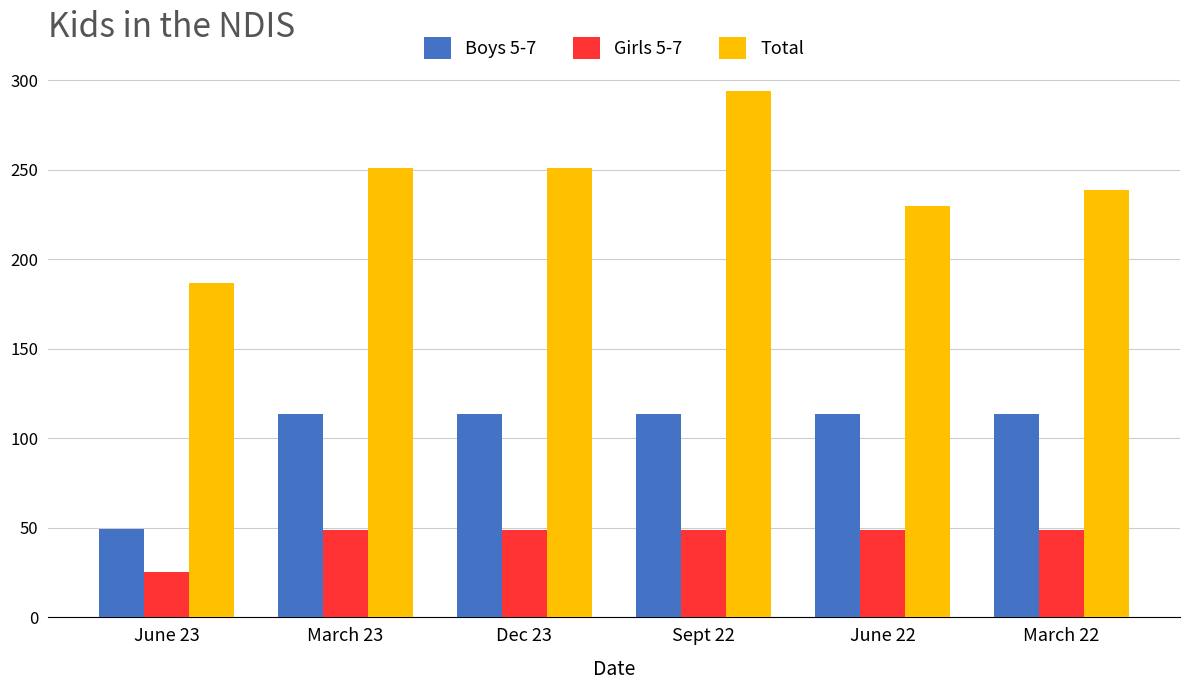

Reading left to right, list all the values displayed in this chart.

Boys 5-7: 49.5	113.5	113.5	113.5	113.5	113.5
Girls 5-7: 25.1	48.6	48.6	48.6	48.6	48.6
Total: 186.7	250.7	250.7	293.9	229.9	238.4